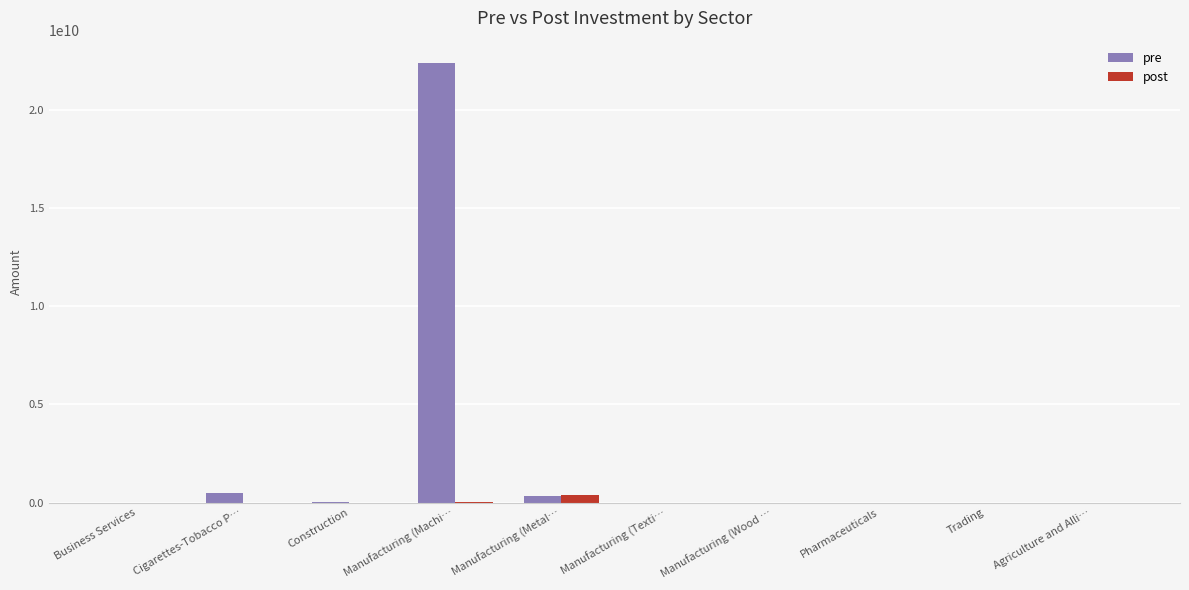

The post series shows 0 at Manufacturing (Wood …. True or false?

True